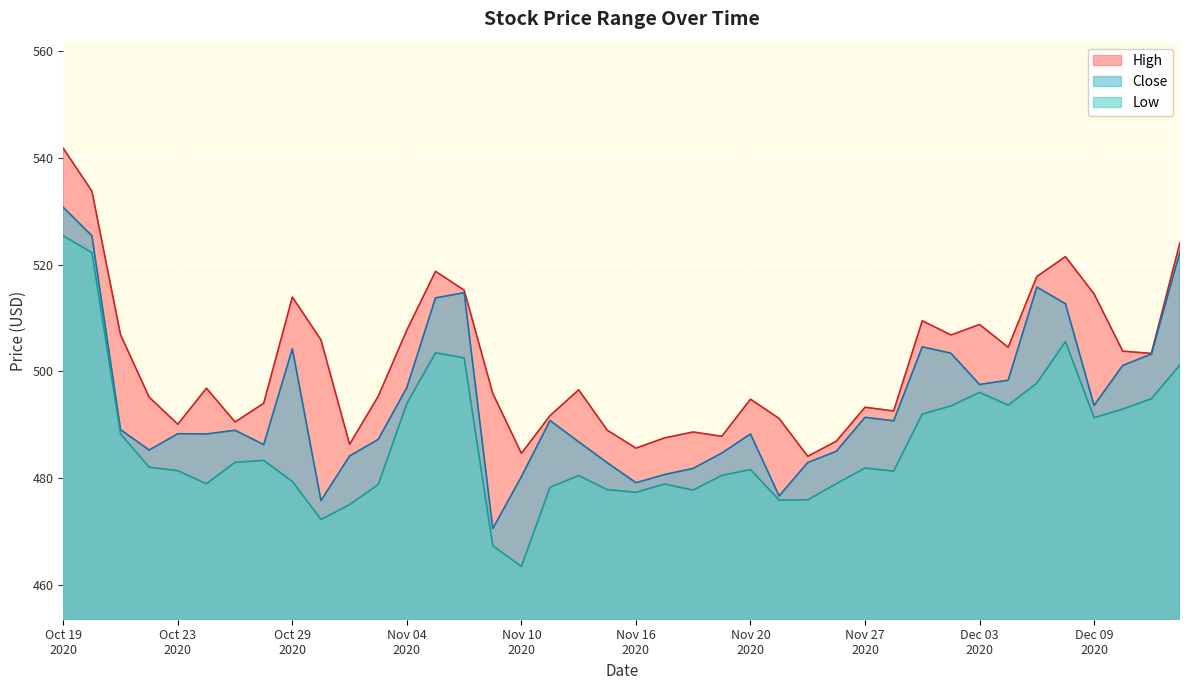

How many interior local valleys does the Low series have?

9